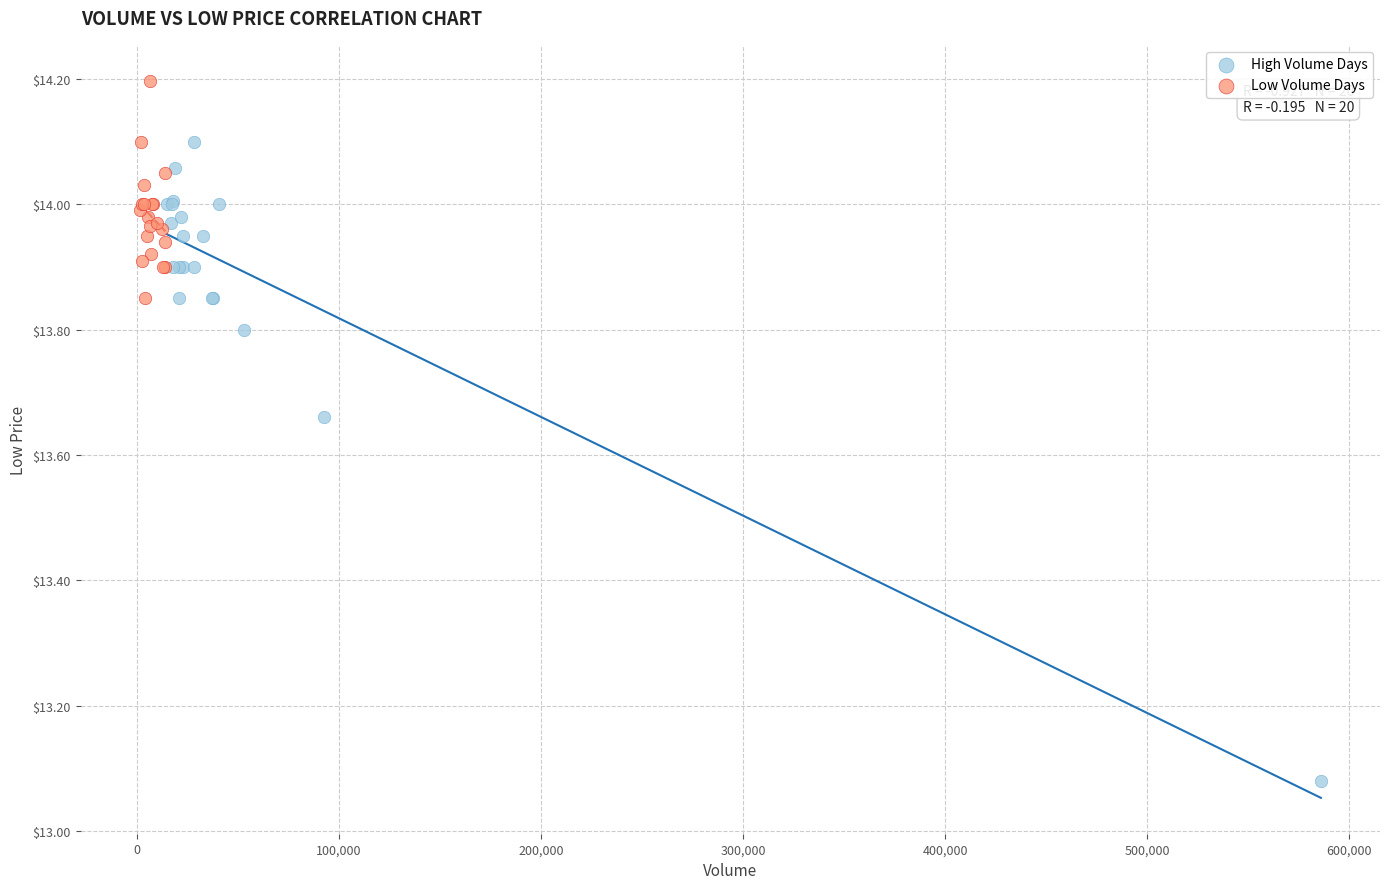

Which series contains the lowest Y value?

High Volume Days